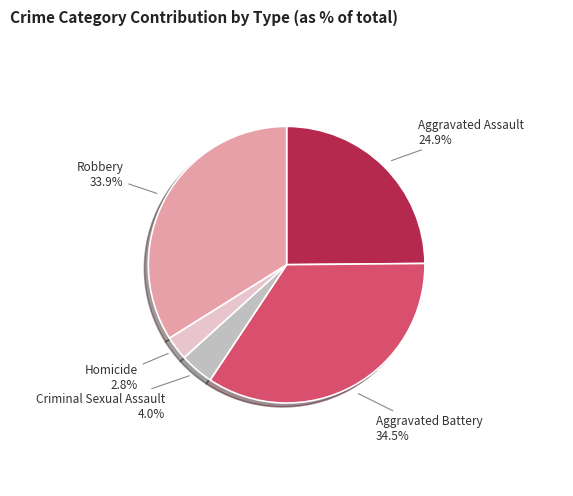

Does any single category account for the majority?

No